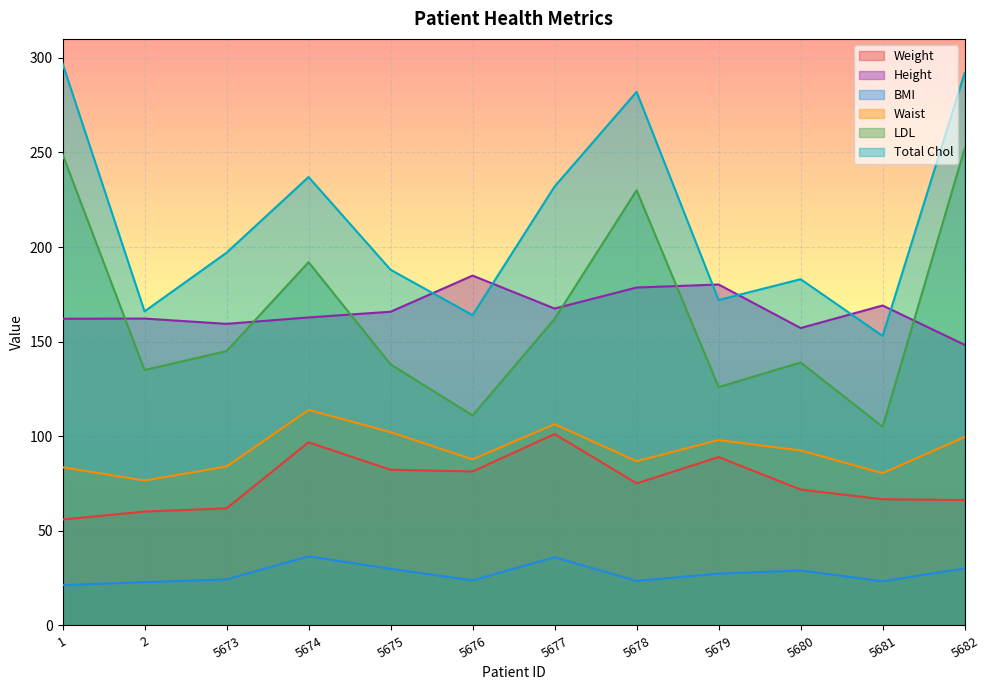

True or false: Waist and Height intersect in this chart.

False